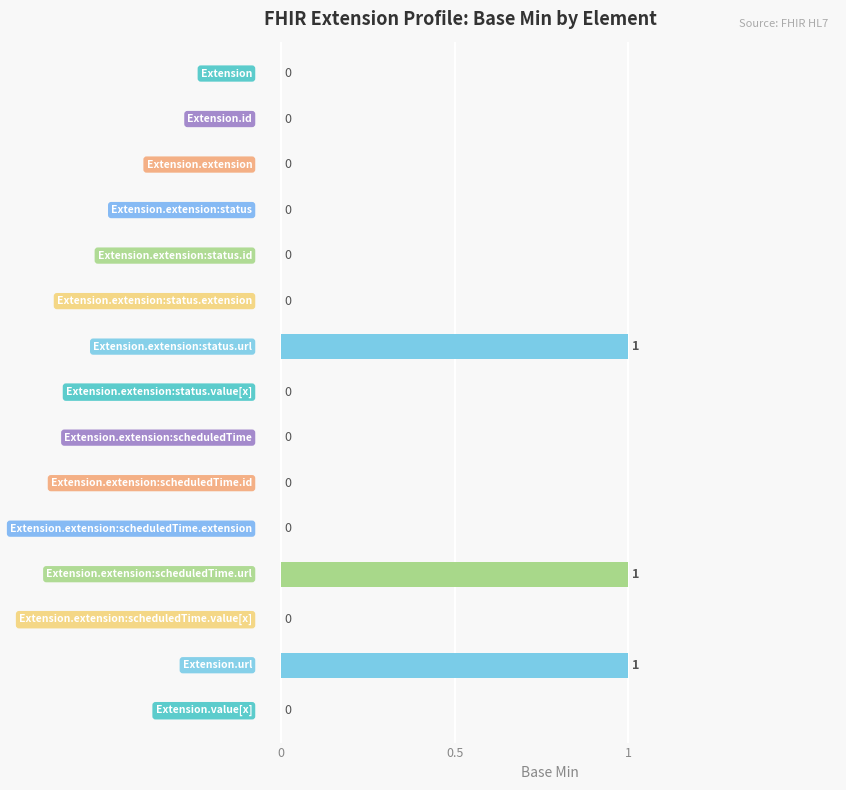

How many data points does each series have?

15